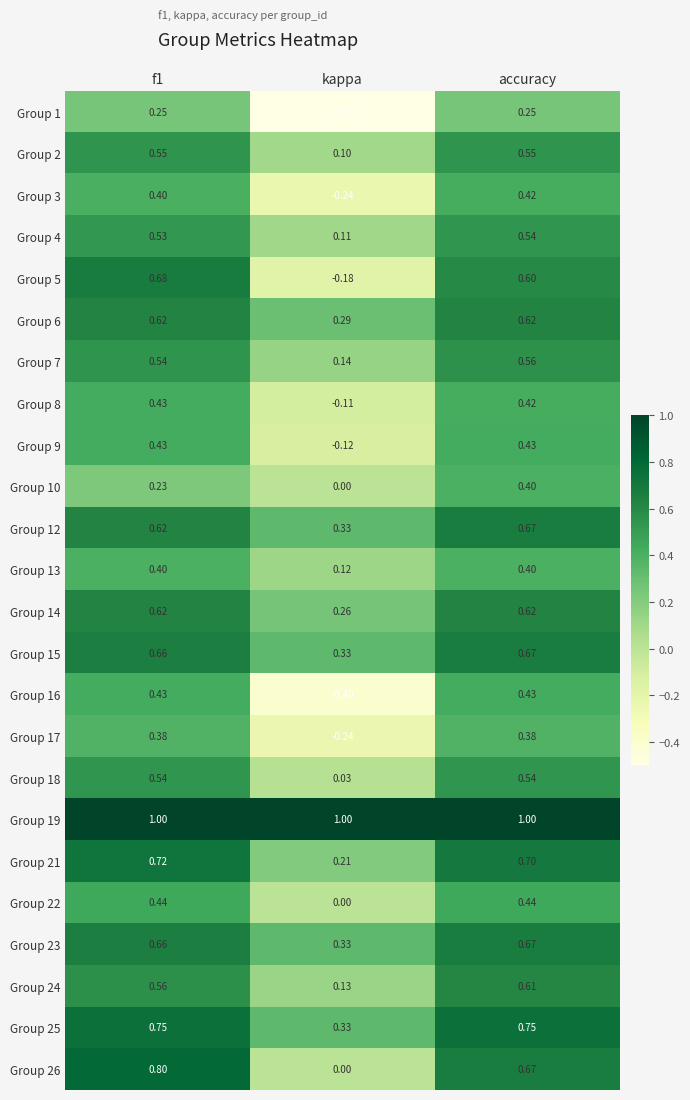

Where is Group 24 nearest to the value 0?

kappa